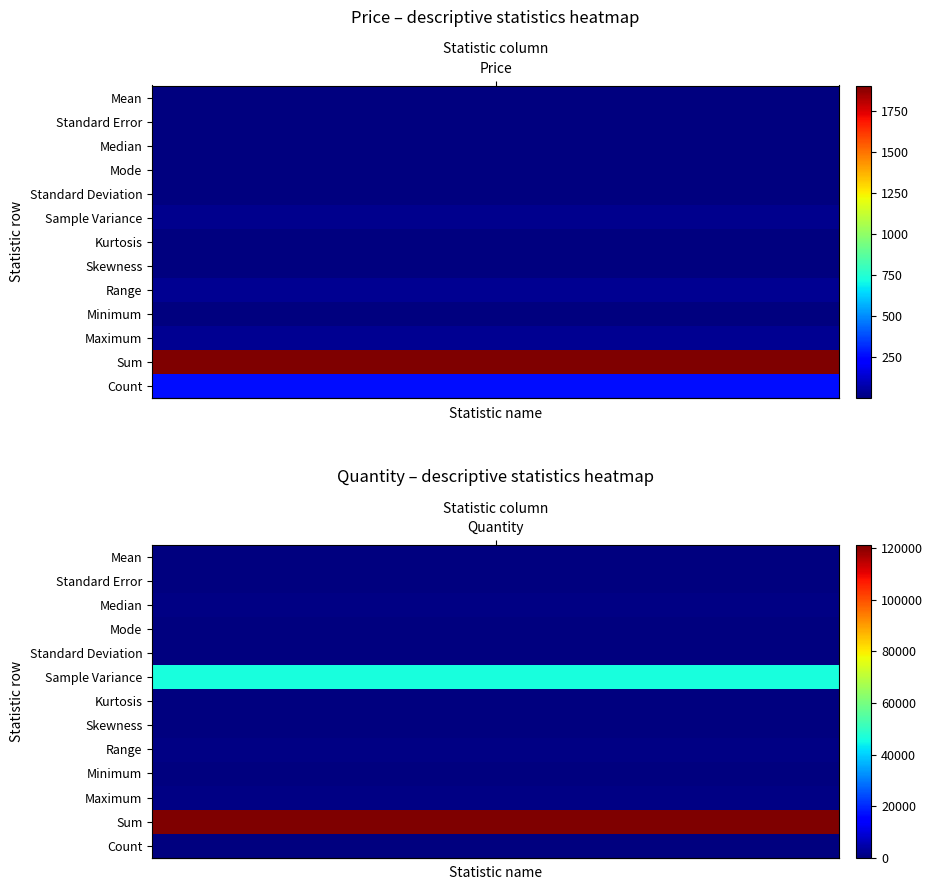

What is the total value across all series at 0?

2283.8